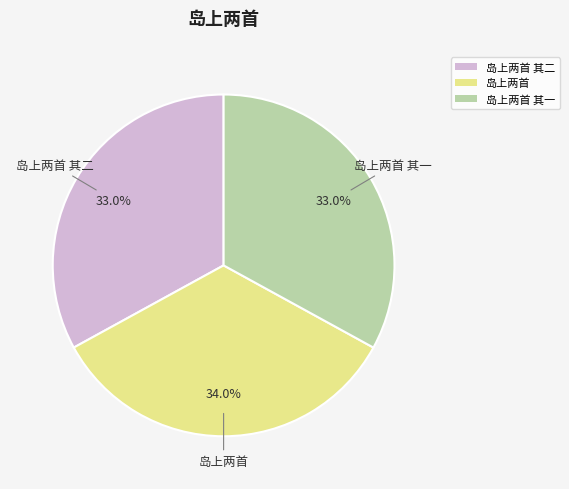

Between 岛上两首 and 岛上两首 其一, which is larger?

岛上两首